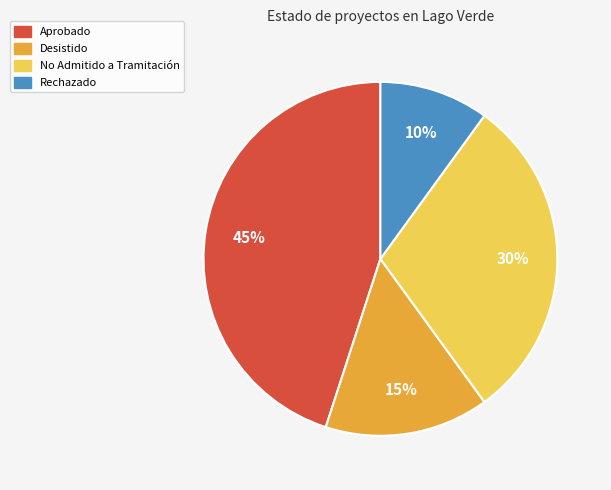

To the nearest percent, what is the difference between the largest and smallest slice percentages?

35%